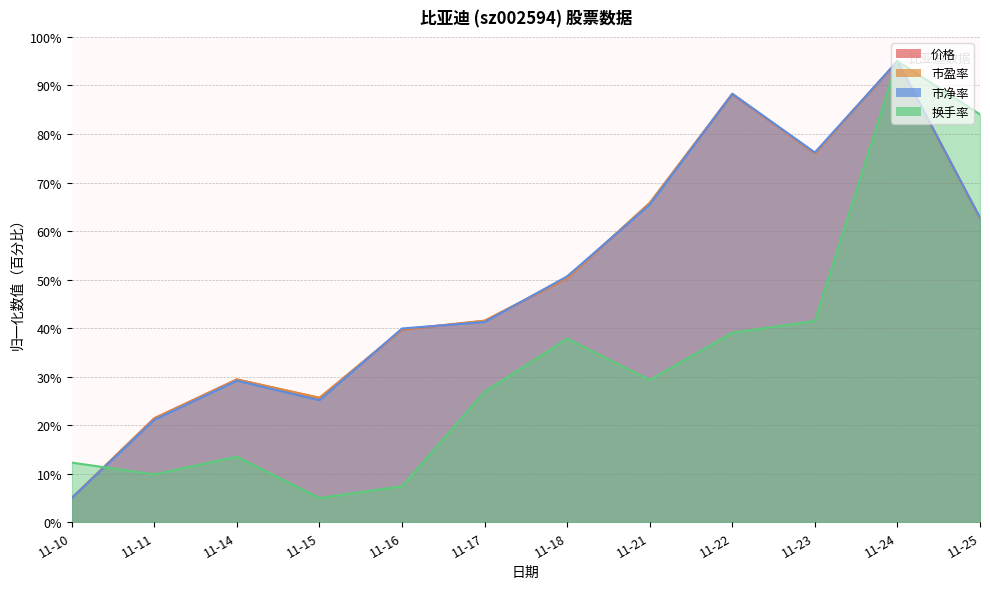

List the labels in order of 换手率 value, largest first.

11-24, 11-25, 11-23, 11-22, 11-18, 11-21, 11-17, 11-14, 11-10, 11-11, 11-16, 11-15